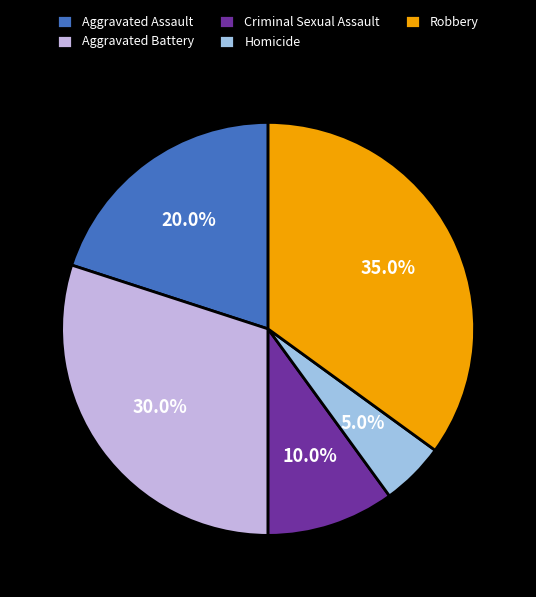

What is the largest slice in the pie chart?

Robbery